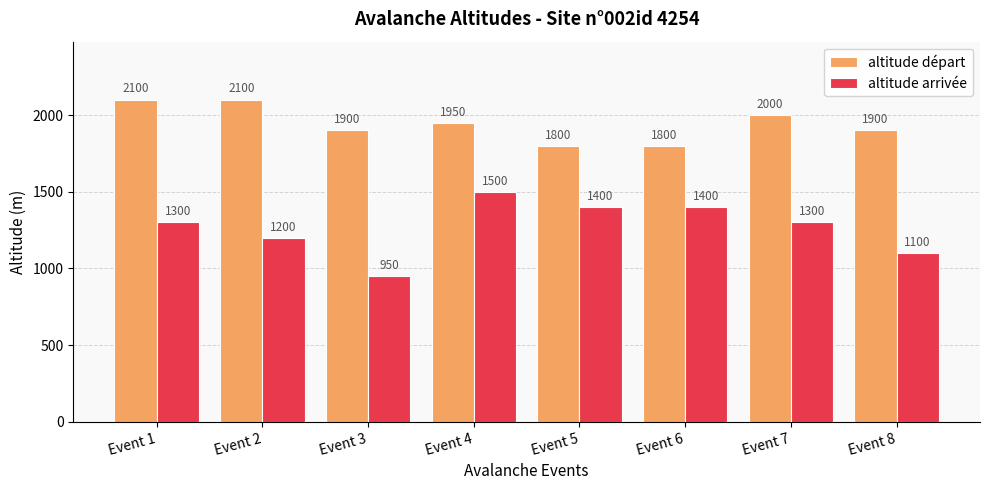

How many distinct data groups are displayed?

2